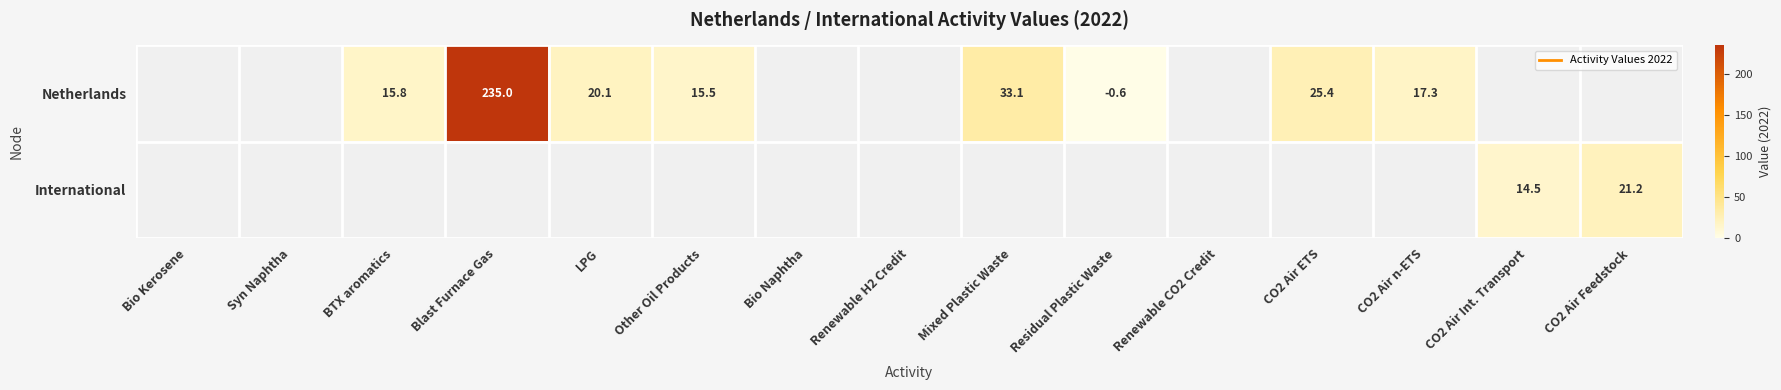

Is it true that Netherlands equals 17.3 at CO2 Air n-ETS?

True